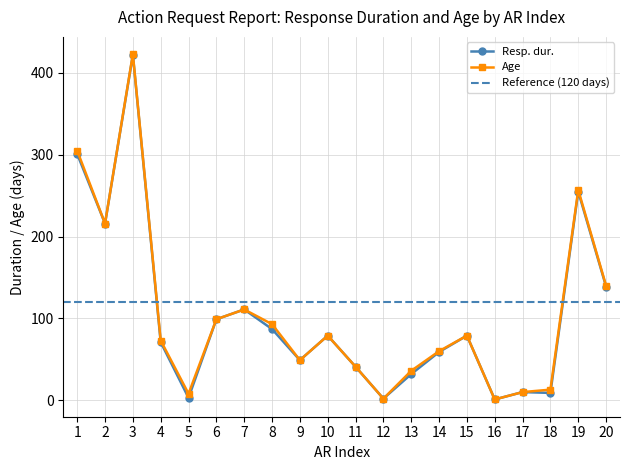

What is the sum of all Resp. dur. values?

2065